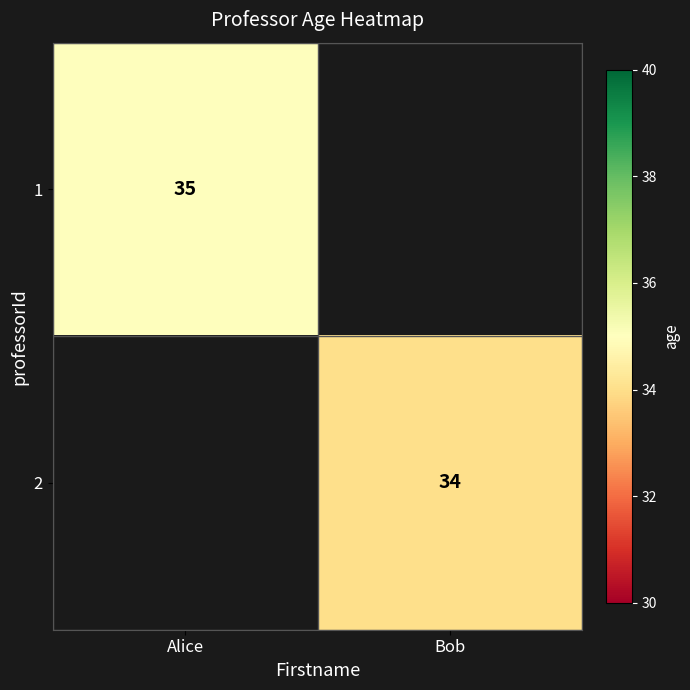

True or false: 2 has a value of 59 at Bob.

False